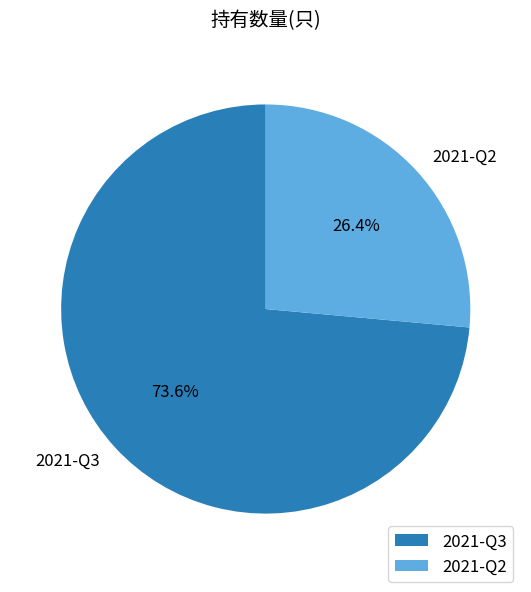

How many slices are in this pie chart?

2